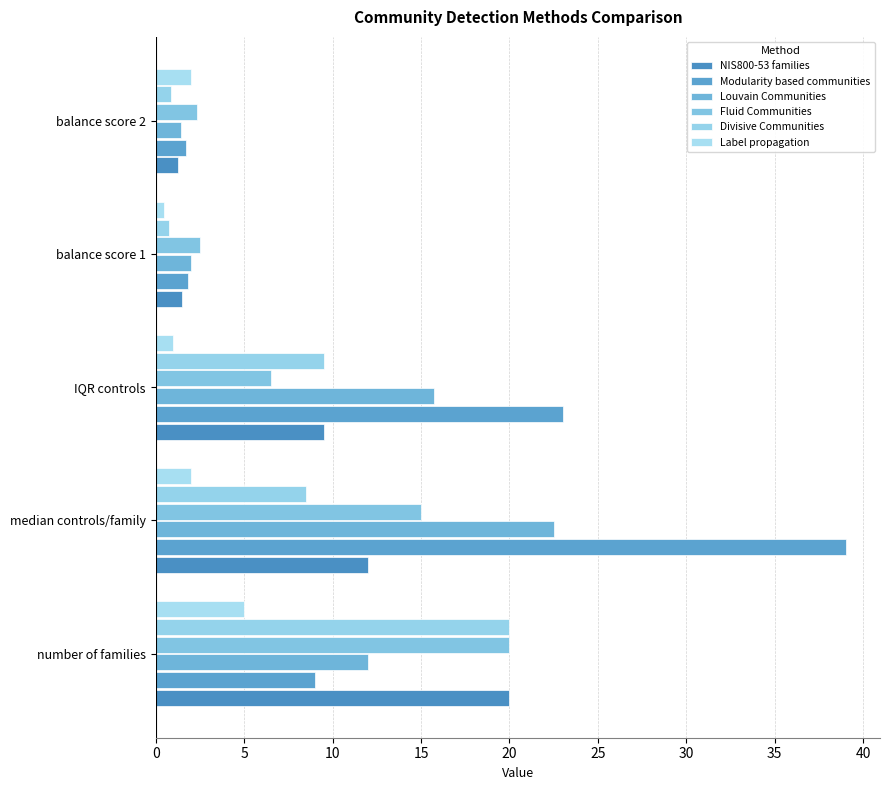

Which series has the largest total across all categories?

Modularity based communities